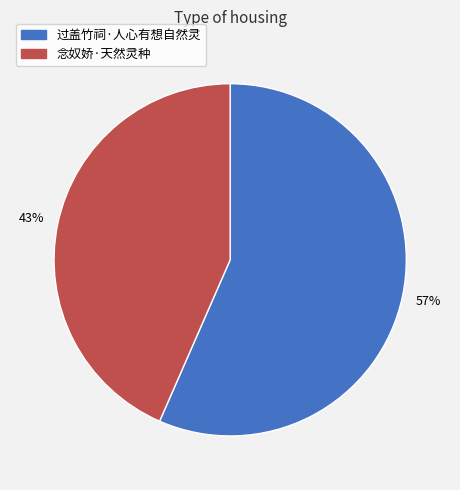

To the nearest percent, what is the average slice percentage?

50%